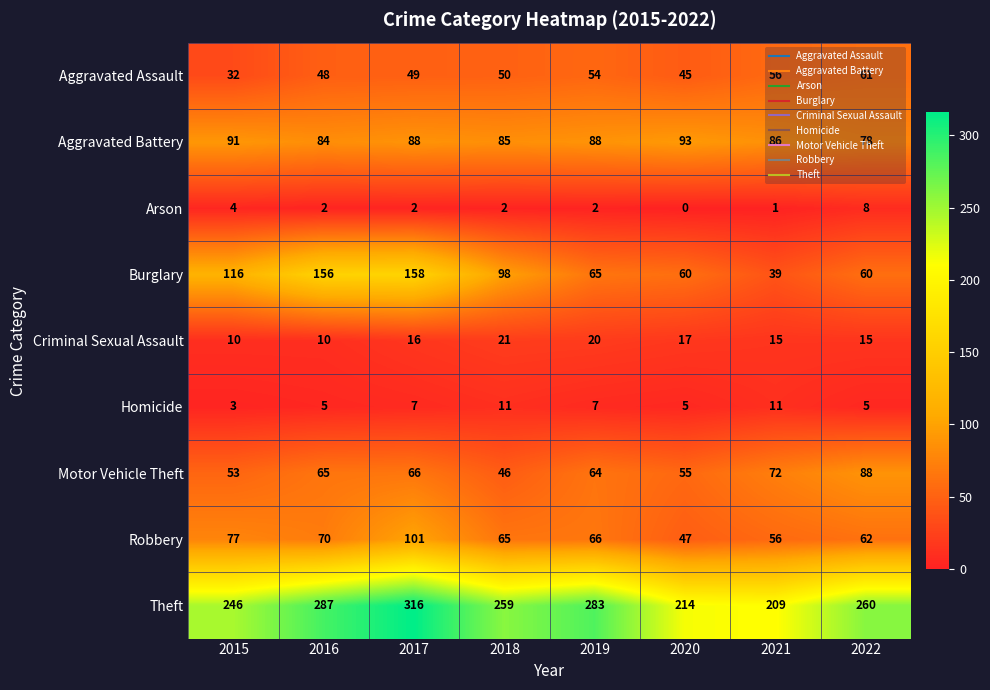

What is the average value of the Homicide series?

7